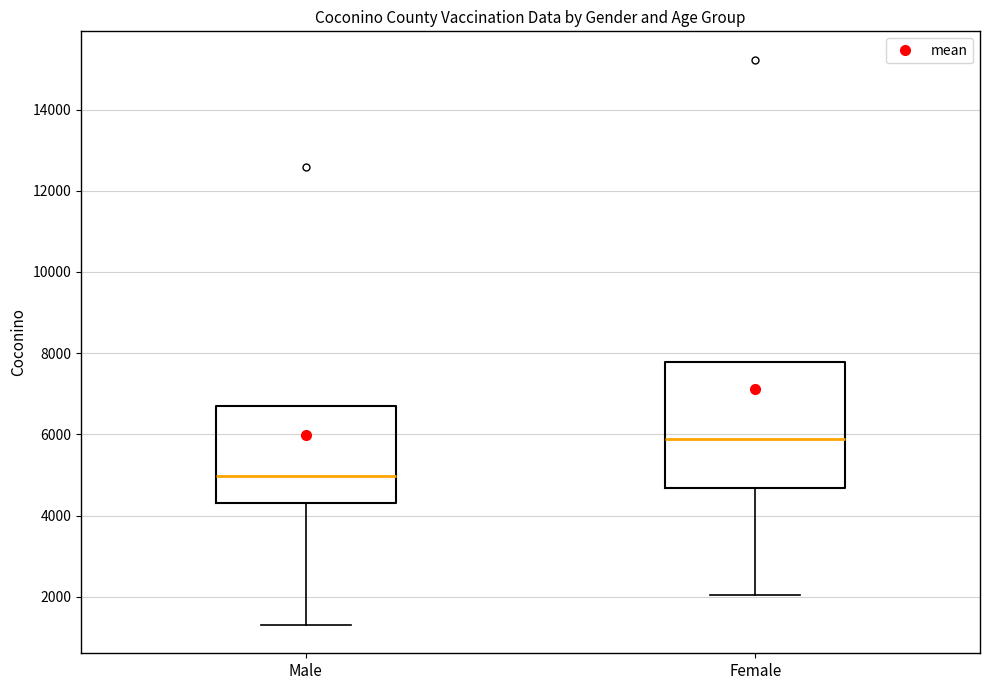

Reading left to right, transcribe this box plot: for each box, give where its median line is, the range the box spans, and where its two whiskers end, as read against the y-axis. The values are not printed on the chart, so give them approximately, as read against the axis.

Male: median 5000, box 4400 to 6600, whiskers 1400 to 6600
Female: median 5800, box 4600 to 7800, whiskers 2000 to 7800